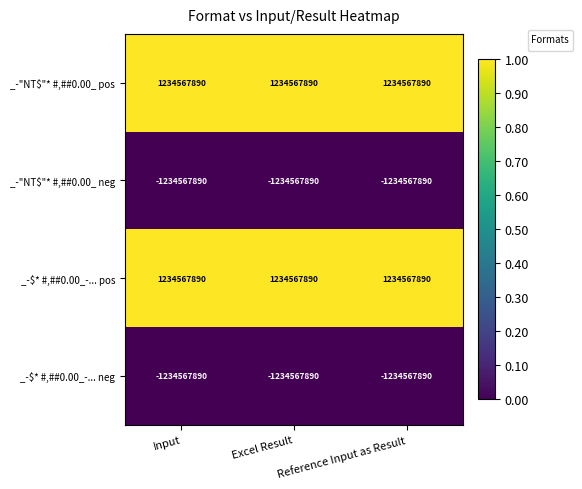

What is the highest value of the _-"NT$"* #,##0.00_ neg series?

-1234567890